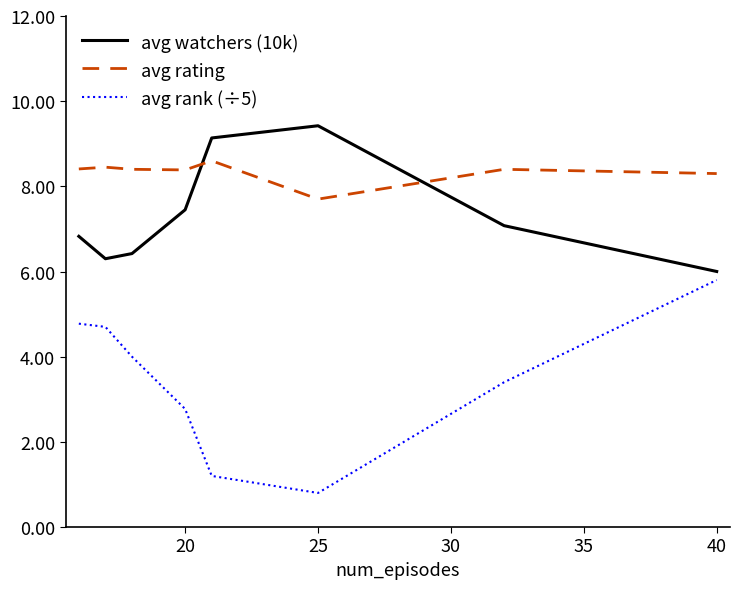

What is the difference between the second highest and second lowest values in the avg watchers (10k) series?

2.8